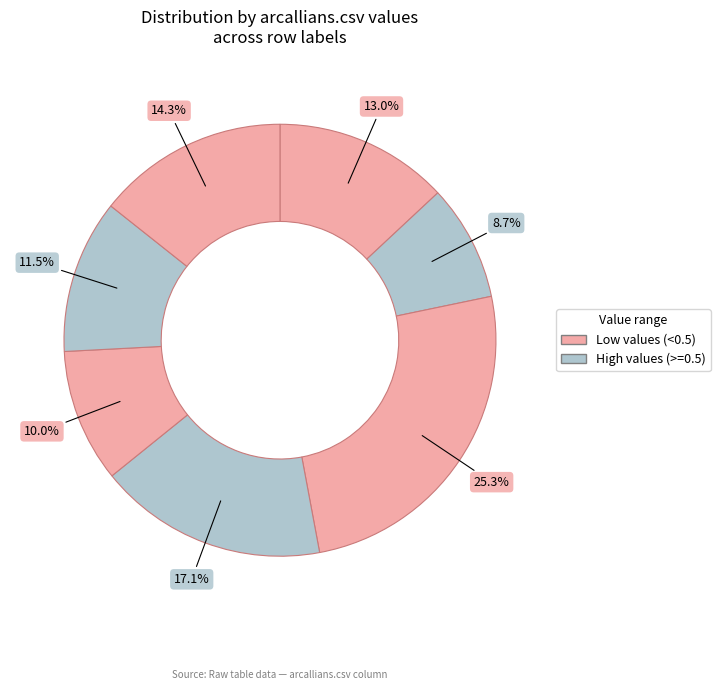

Is there any slice that represents more than half of the pie?

No